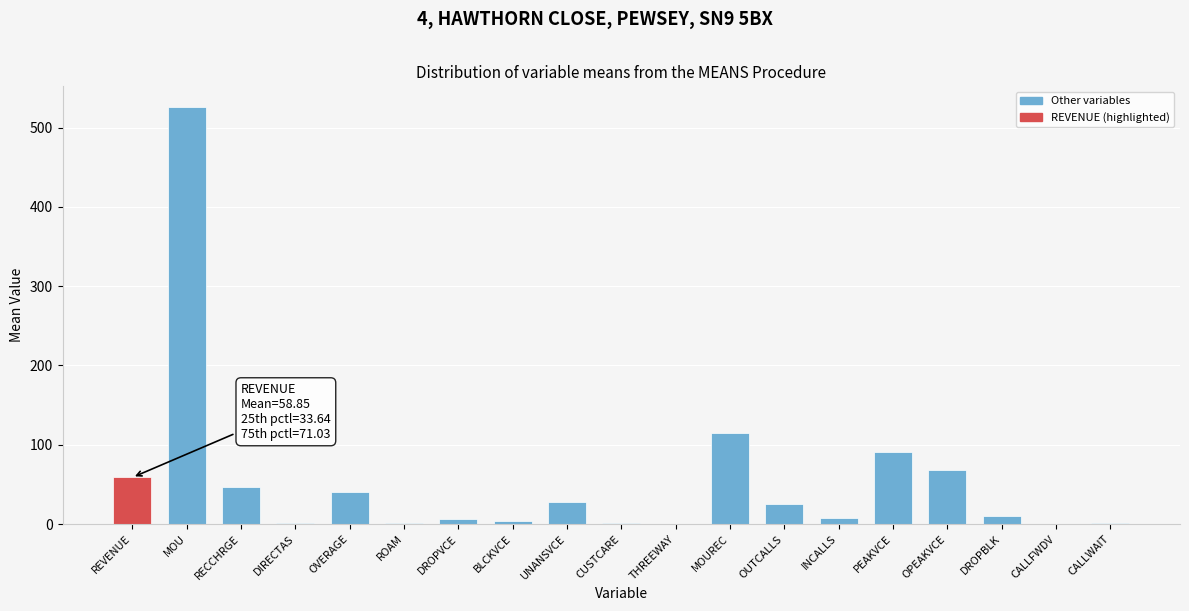

True or false: the data shows 228.0 at MOU.

False